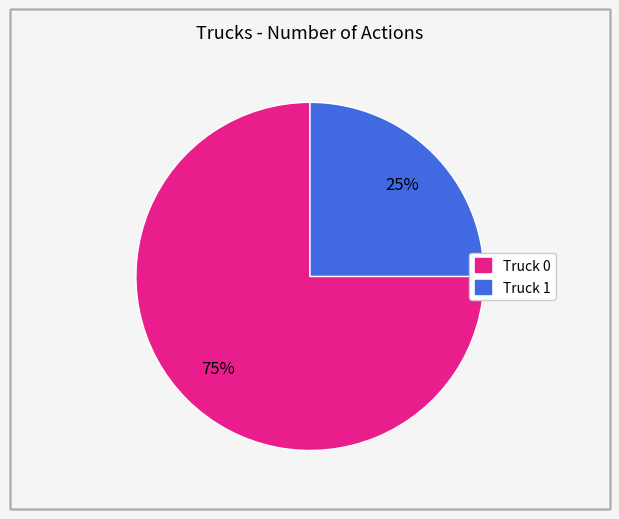

To the nearest percent, what portion does Truck 1 represent?

25%